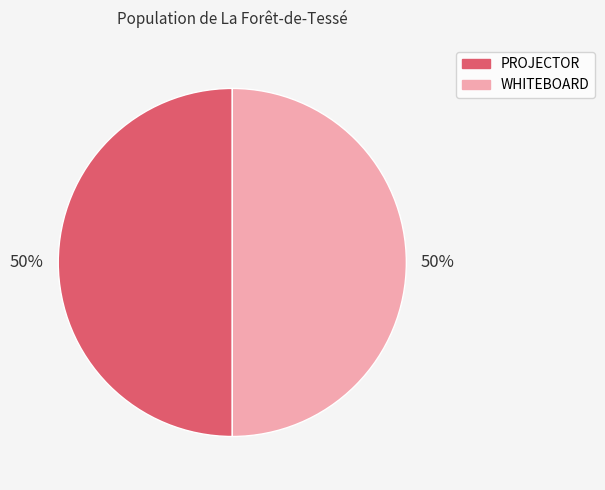

To the nearest percent, what is the average slice percentage?

50%